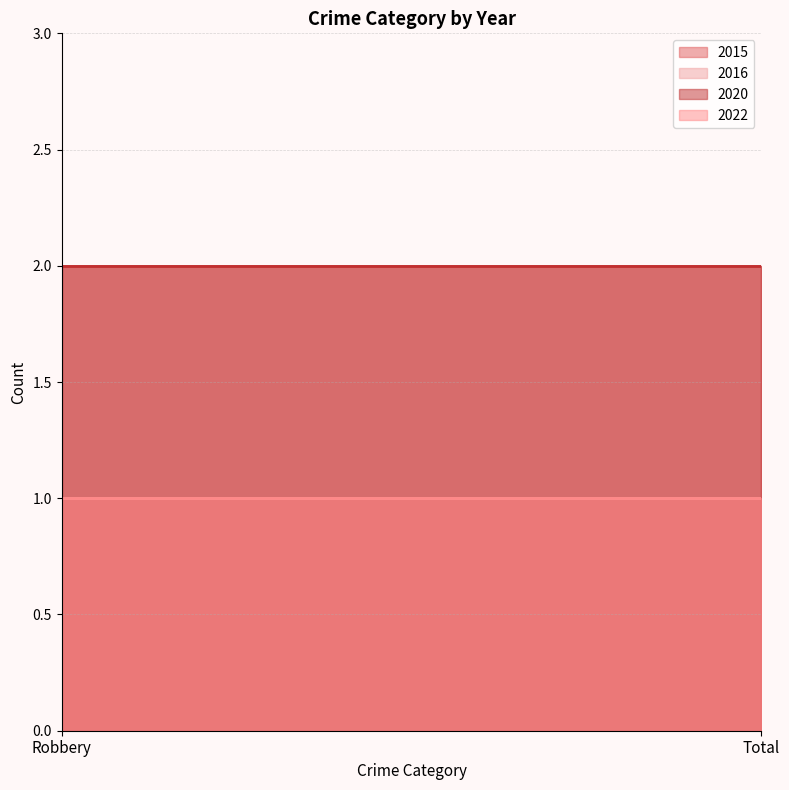

The 2020 series shows 2 at Robbery. True or false?

True